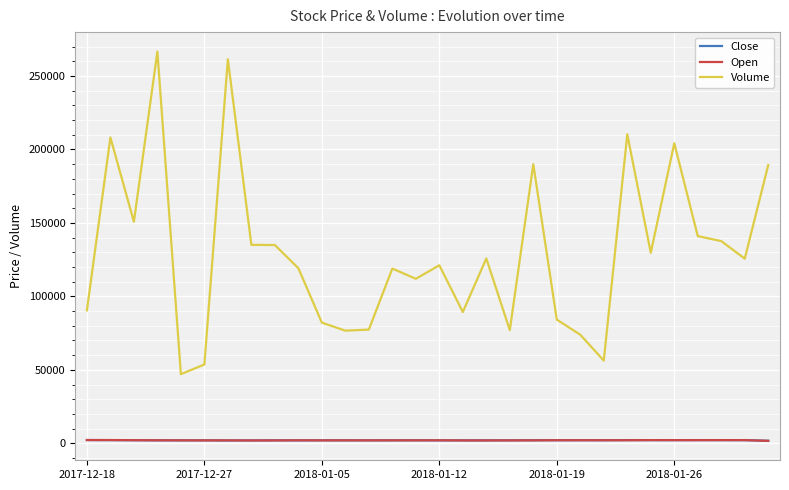

True or false: Volume and Close cross at least once.

False